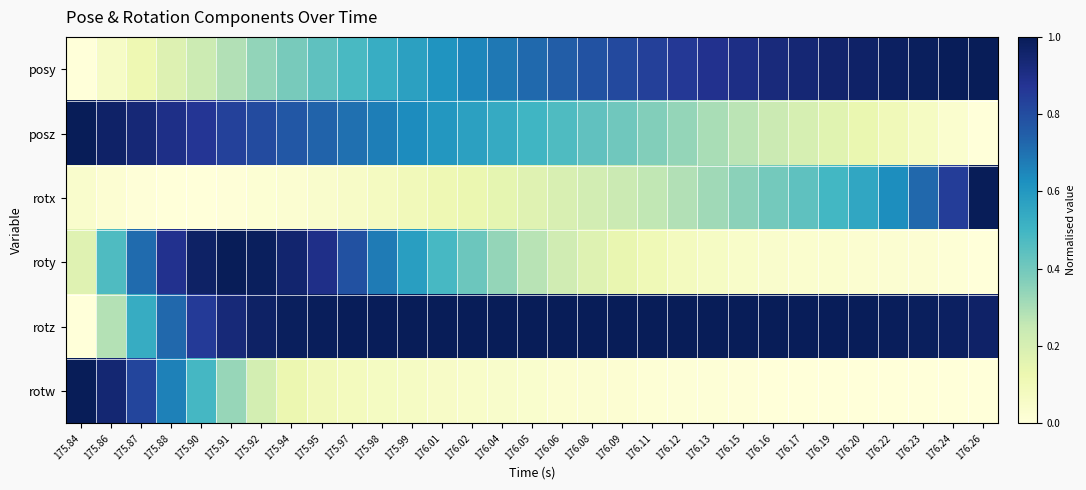

What is the total value across all series at 176.01?

2.9